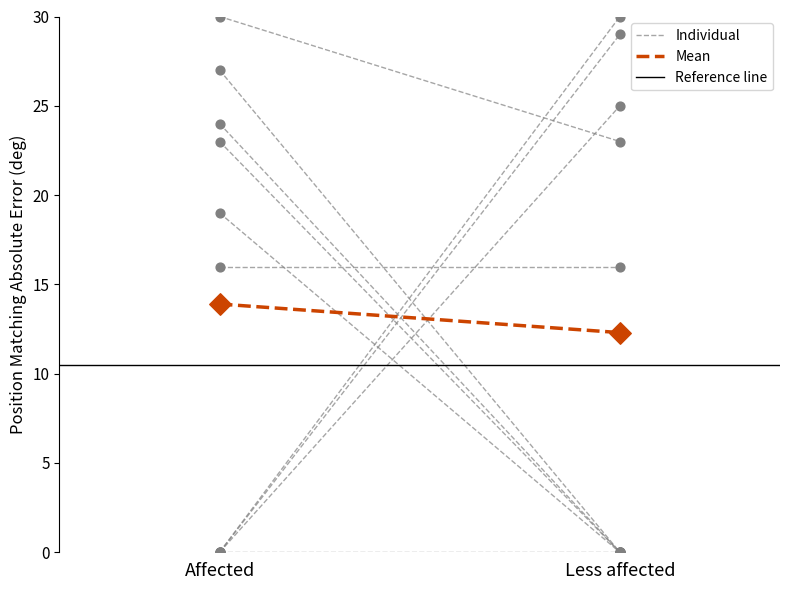

Which series has the largest total across all categories?

Mean